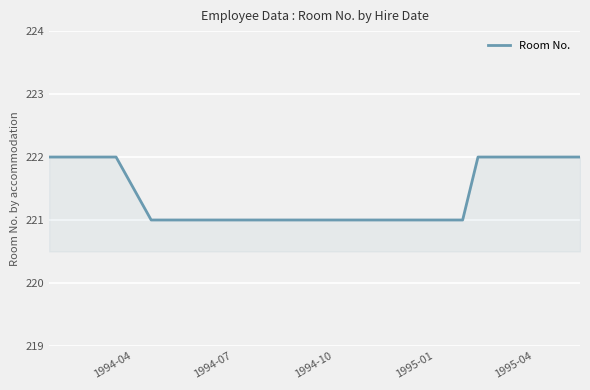

Approximately how many times larger is the value at 1995-04 compared to 1994-04?

1.0